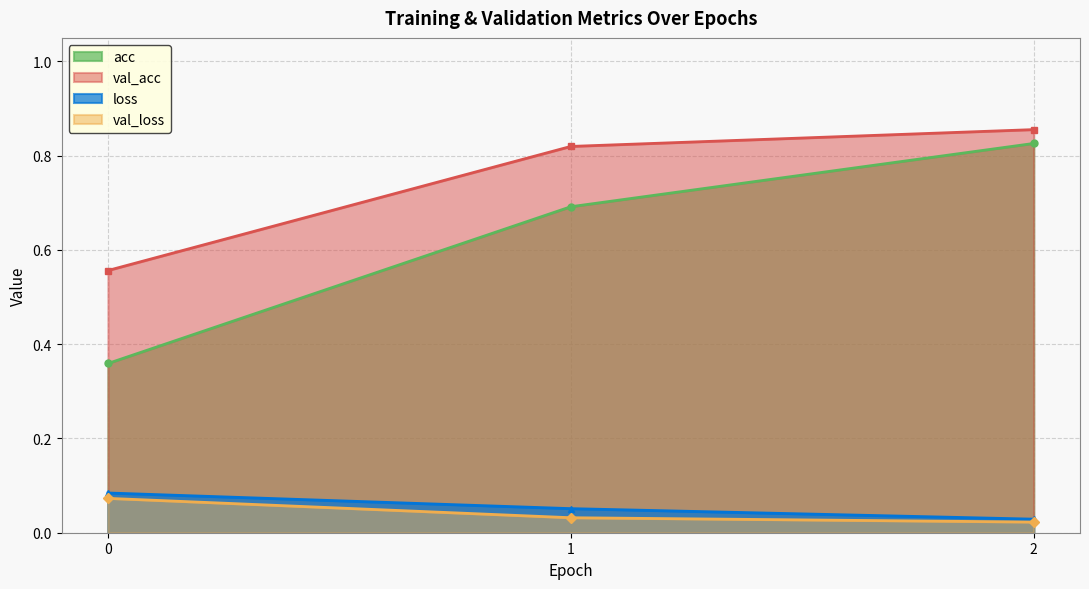

The acc series shows 0.7 at 1. True or false?

True